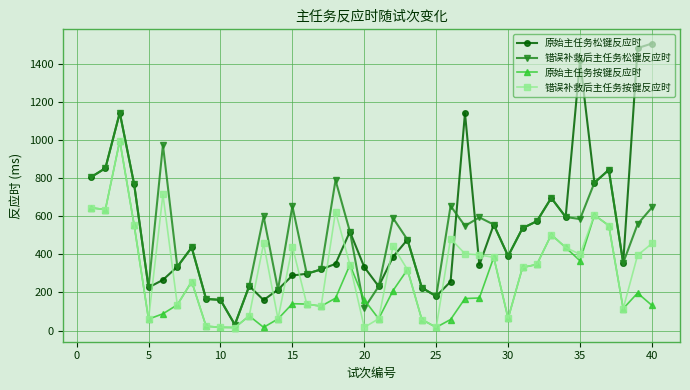

How many data points in 原始主任务松键反应时 are less than 387?

20